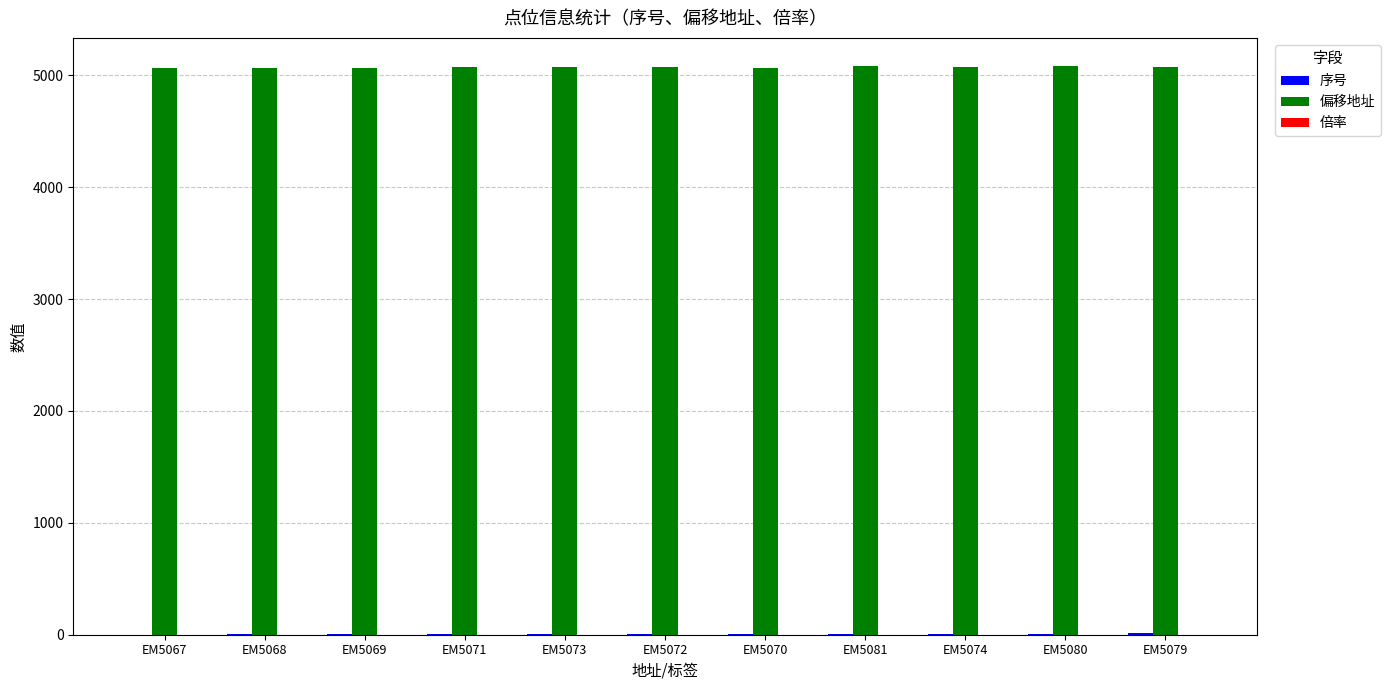

What is the approximate value of 偏移地址 at EM5079, to the nearest 5?

5080